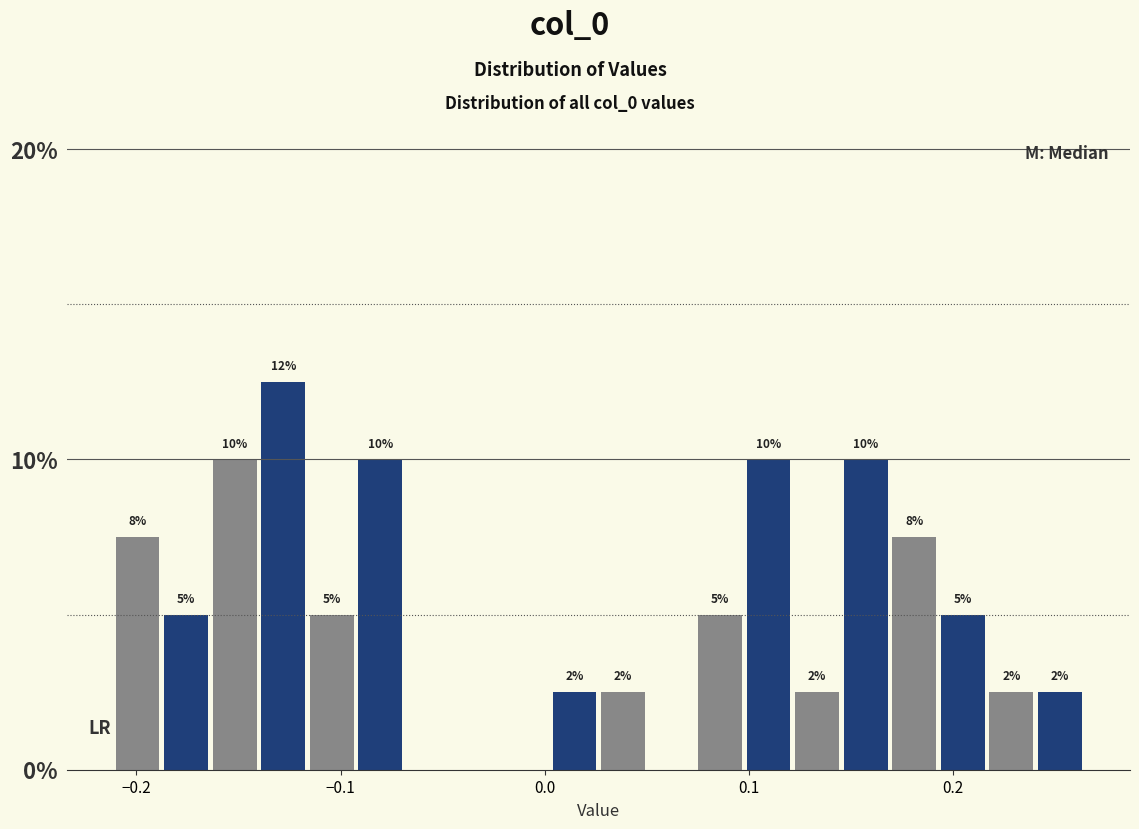

Read against the x-axis, roughly where is the centre of the tallest bar?

-0.13